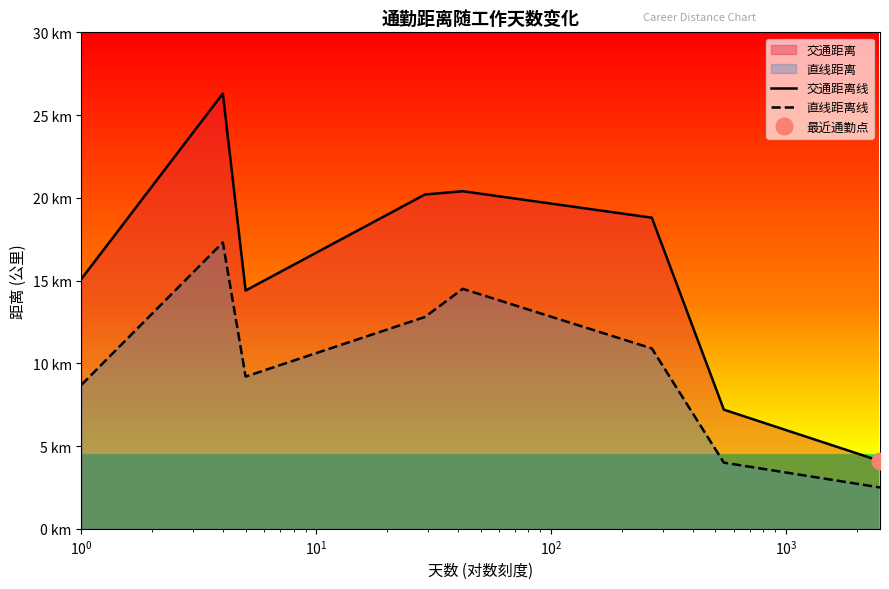

In 直线距离线, how many points are lower than both neighbors (excluding endpoints)?

1